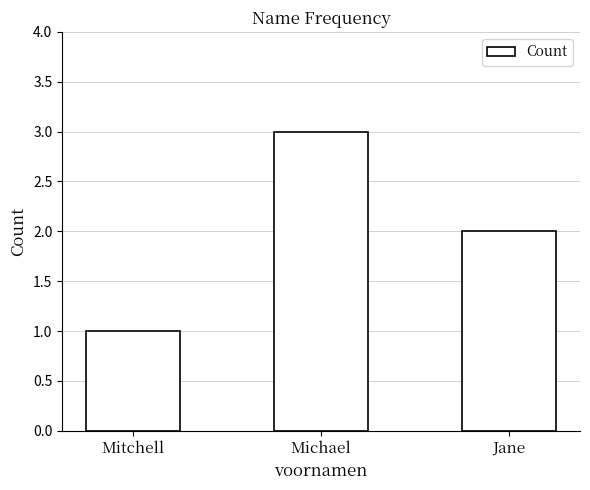

How many series are shown in this chart?

1